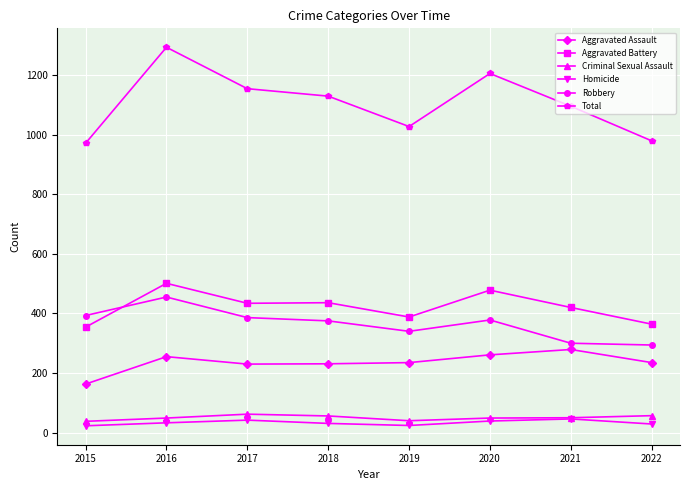

At which category is the sum across all series the highest?

2016